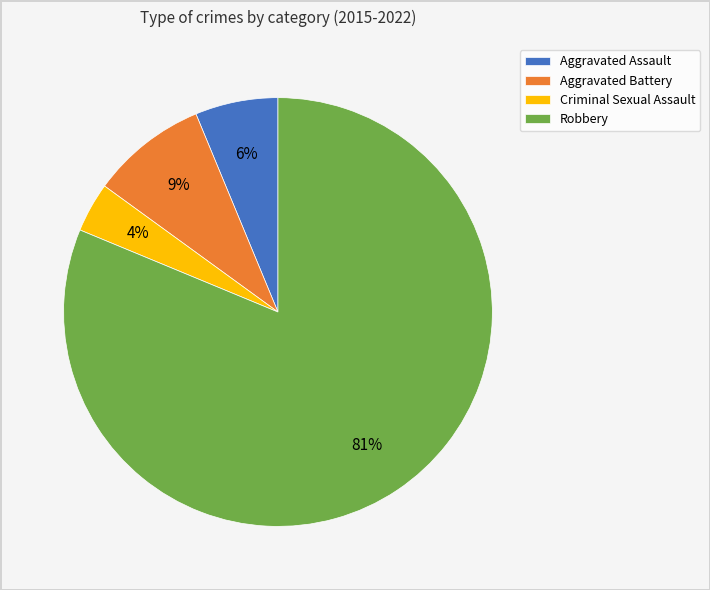

What is the ratio of the value at Aggravated Assault to the value at Aggravated Battery?

0.7